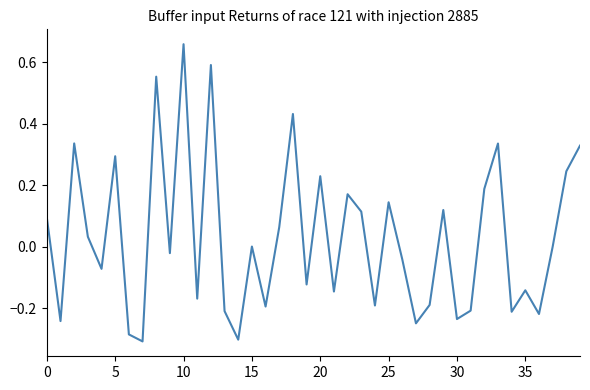

What is the difference between the maximum and minimum values?

1.0